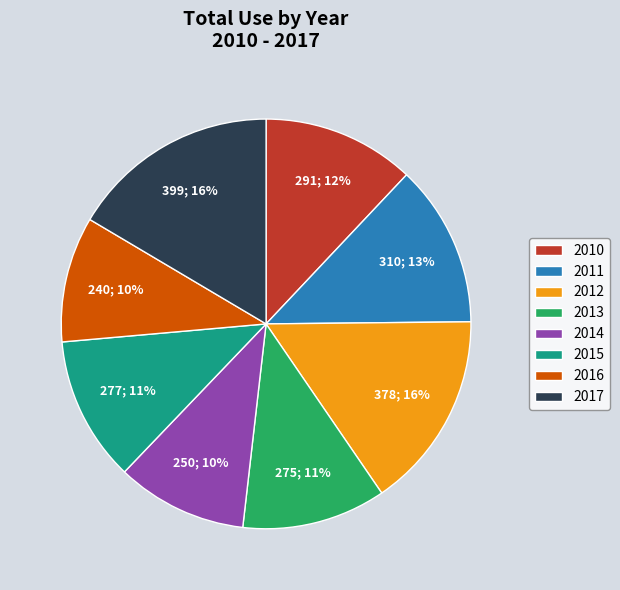

What percentage is the 2011 slice, to the nearest percent?

13%